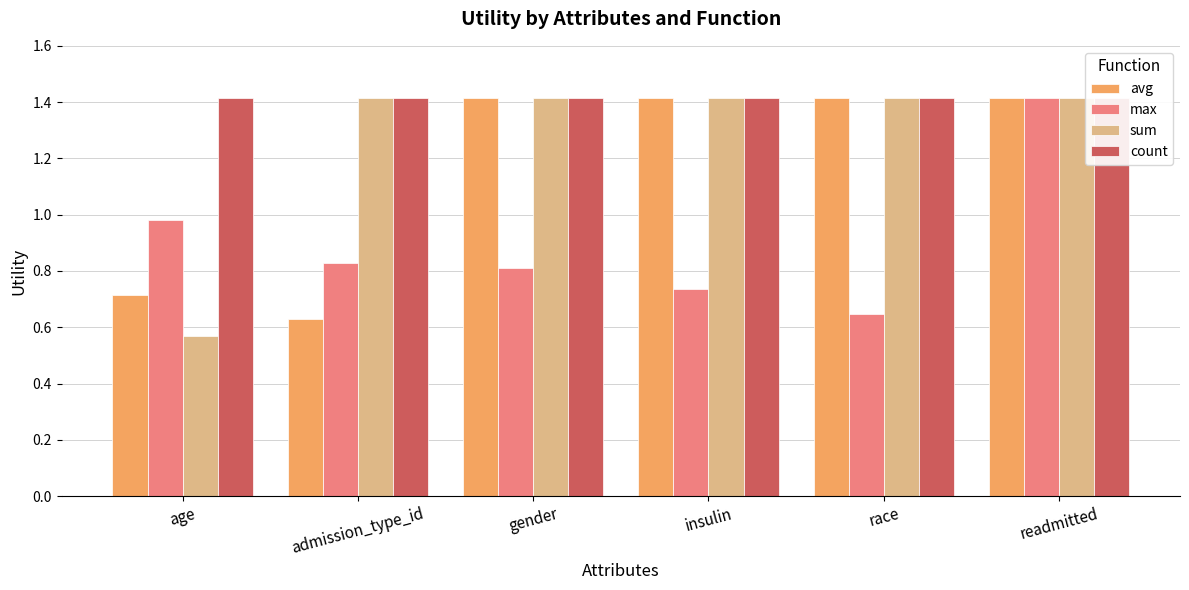

Where does the avg series first go above 1?

gender